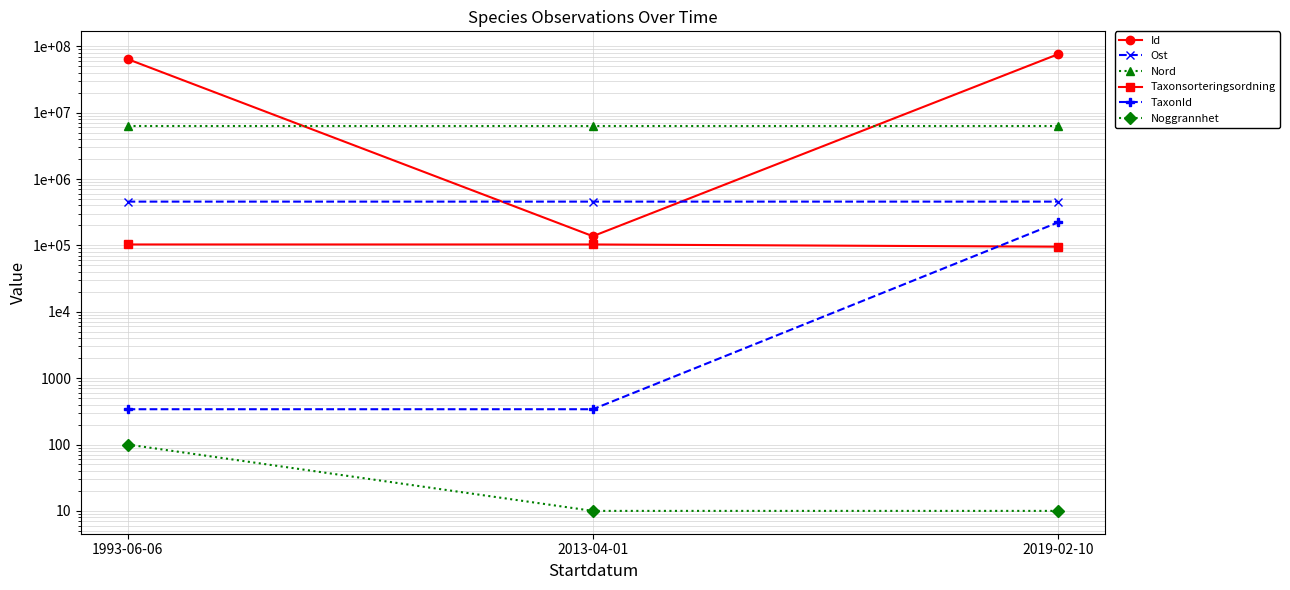

At how many categories does at least one series exceed 9079556?

2